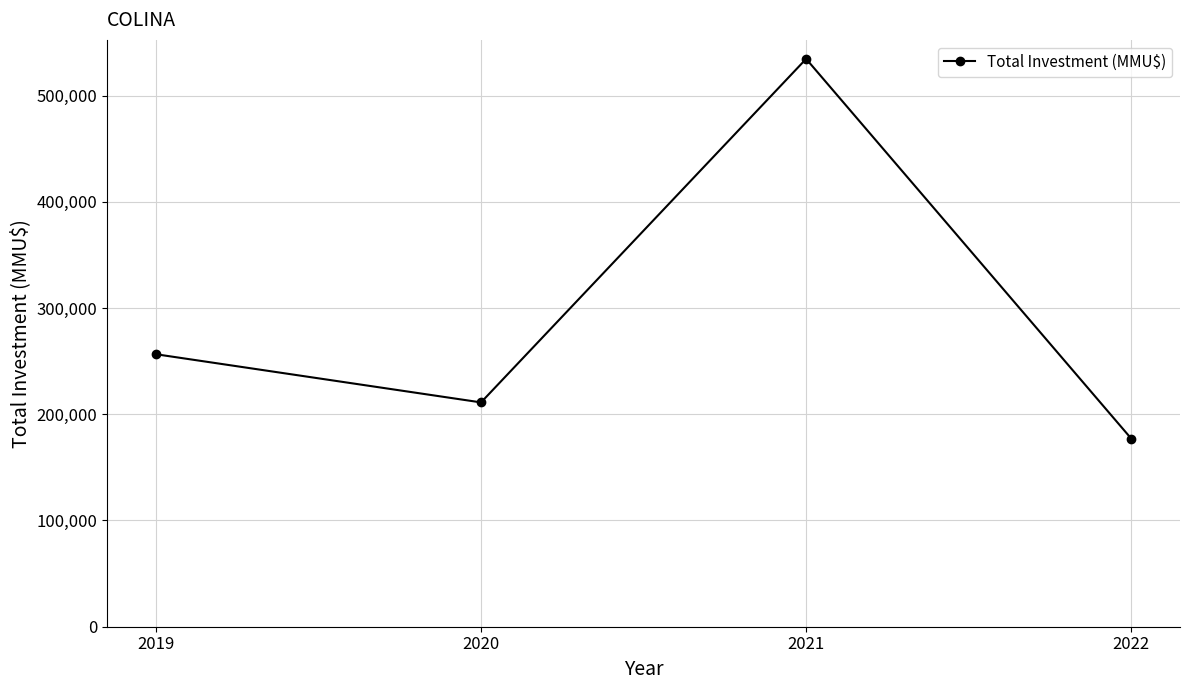

What is the greatest value displayed?

534529